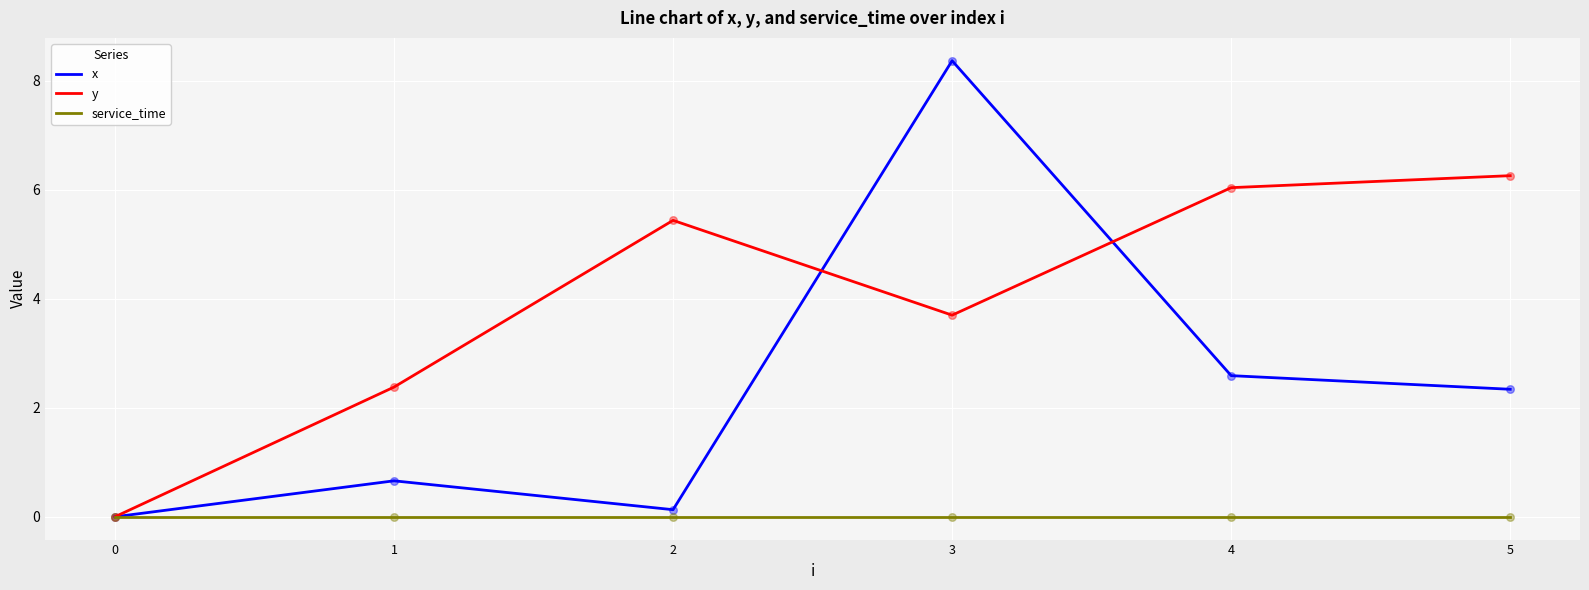

Which series changed the most between 1 and 5?

y